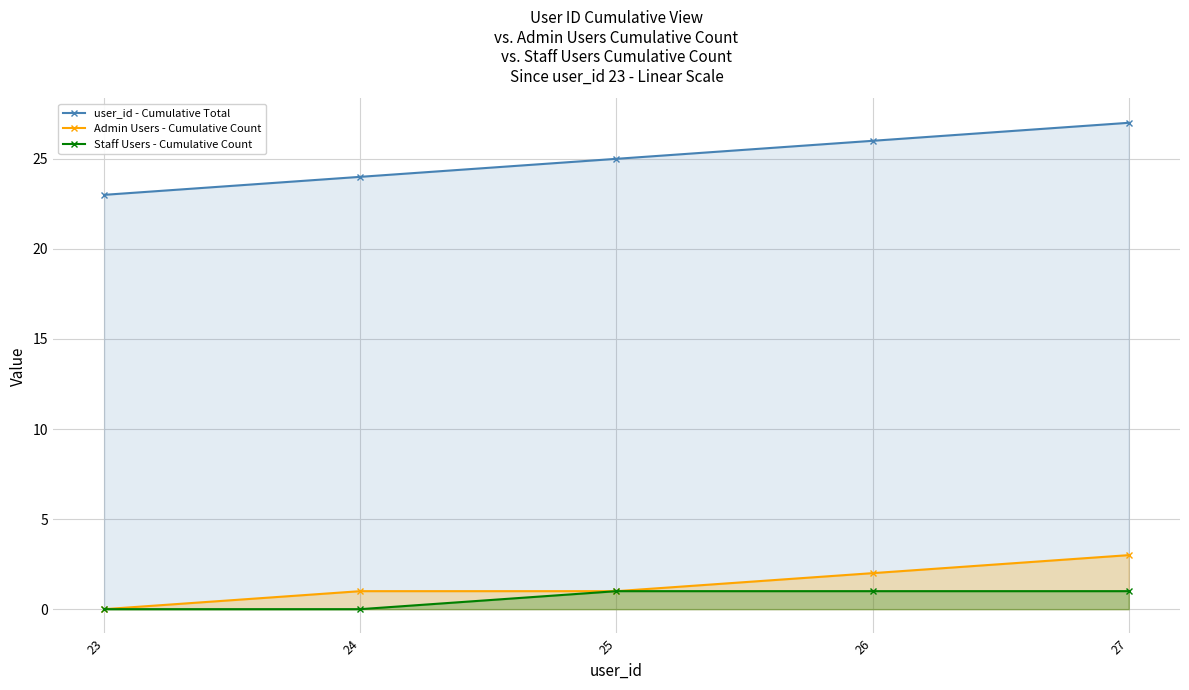

Reading right to left, list all the values displayed in this chart.

user_id - Cumulative Total: 27=27	26=26	25=25	24=24	23=23
Admin Users - Cumulative Count: 27=3	26=2	25=1	24=1	23=0
Staff Users - Cumulative Count: 27=1	26=1	25=1	24=0	23=0